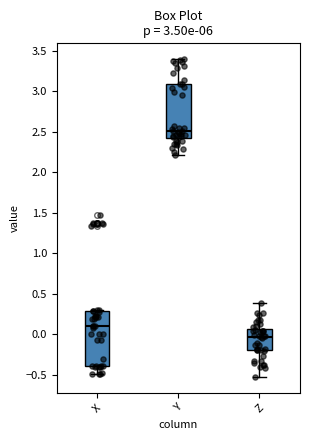

Which box's median line is the lowest?

Z